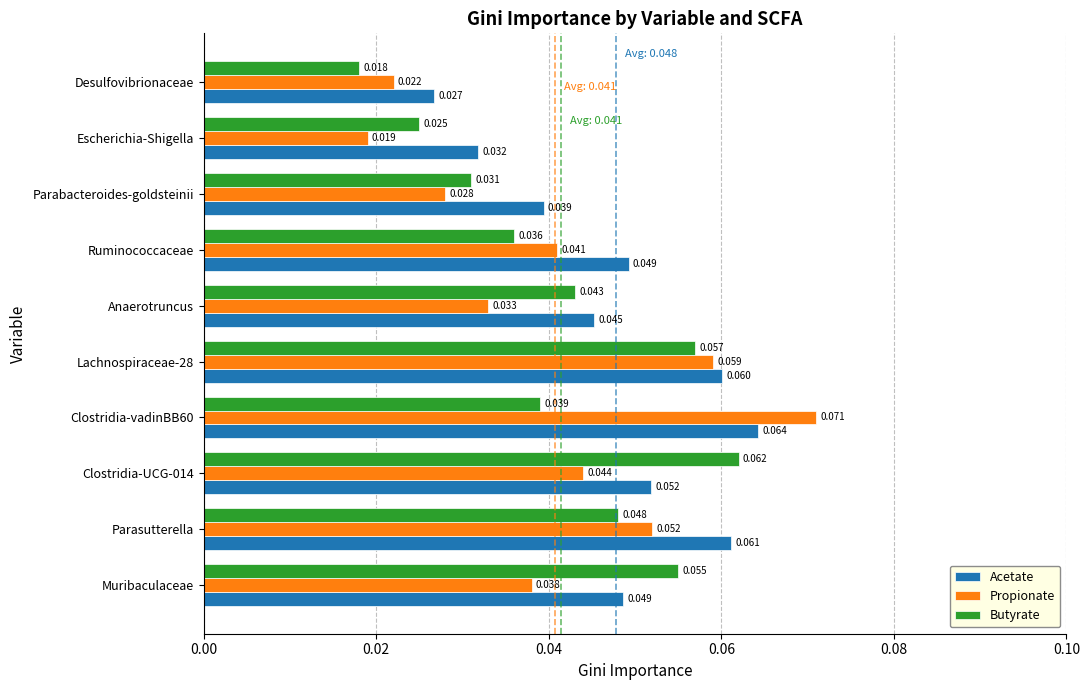

Which category has the lowest value in the Propionate series?

Escherichia-Shigella